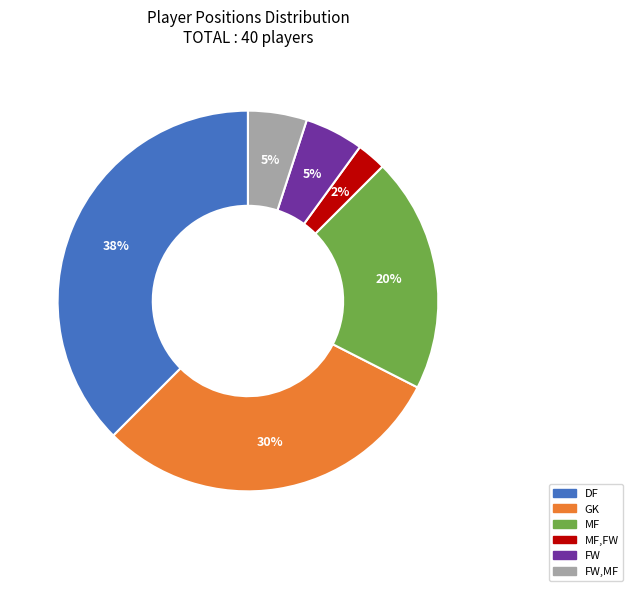

What is the smallest slice in the pie chart?

MF,FW